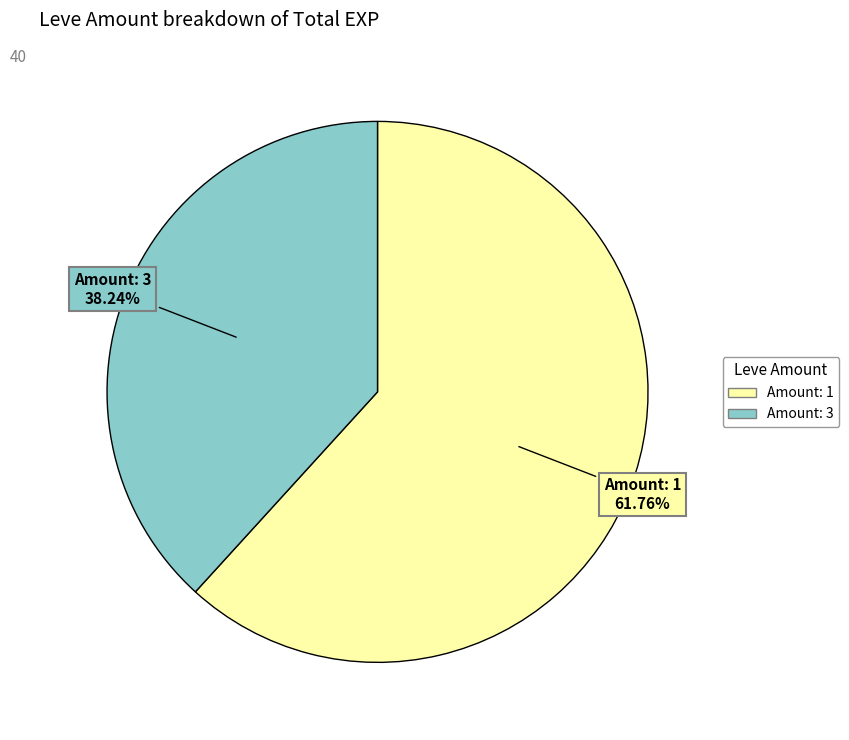

Does any single category account for the majority?

Yes